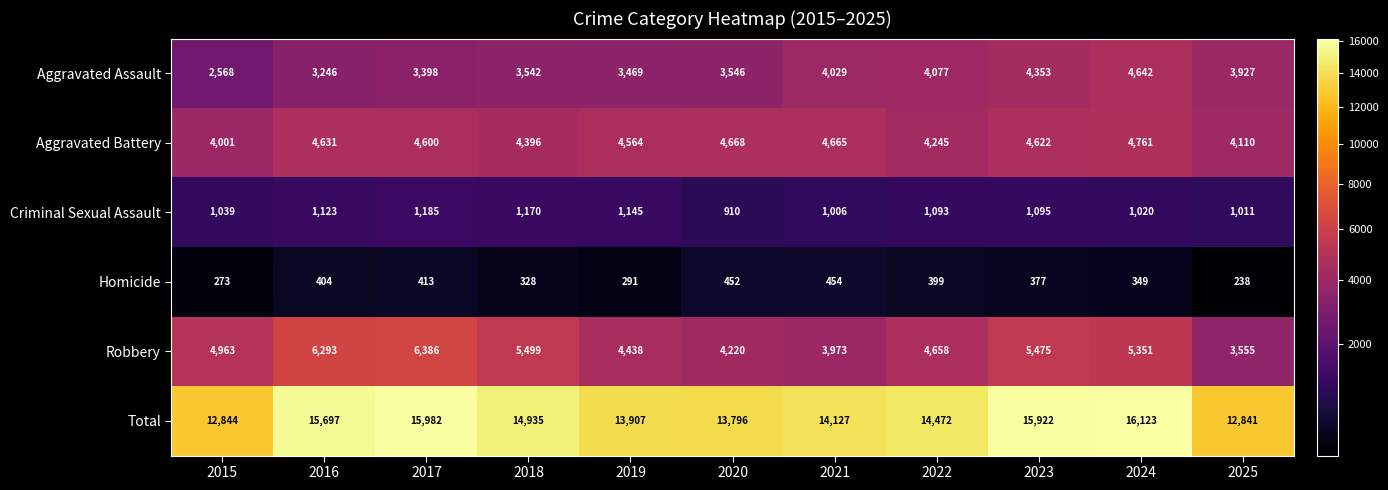

At which label does Aggravated Battery reach its peak?

2024